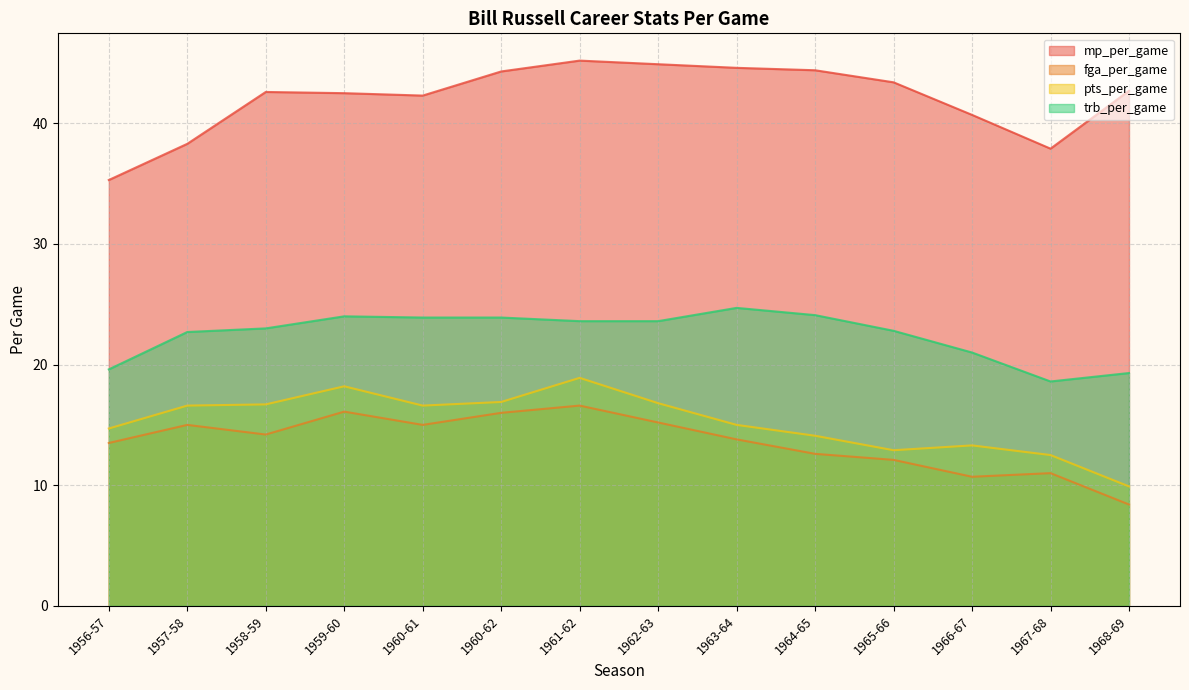

Which has a higher value, 1960-61 or 1968-69?

1968-69